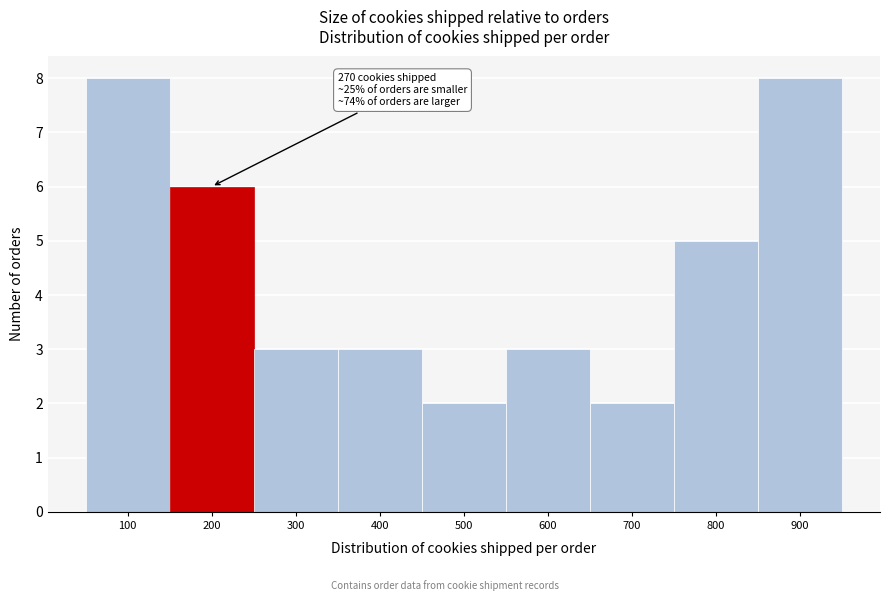

Reading left to right, what are all the values shown in this chart?

8	6	3	3	2	3	2	5	8